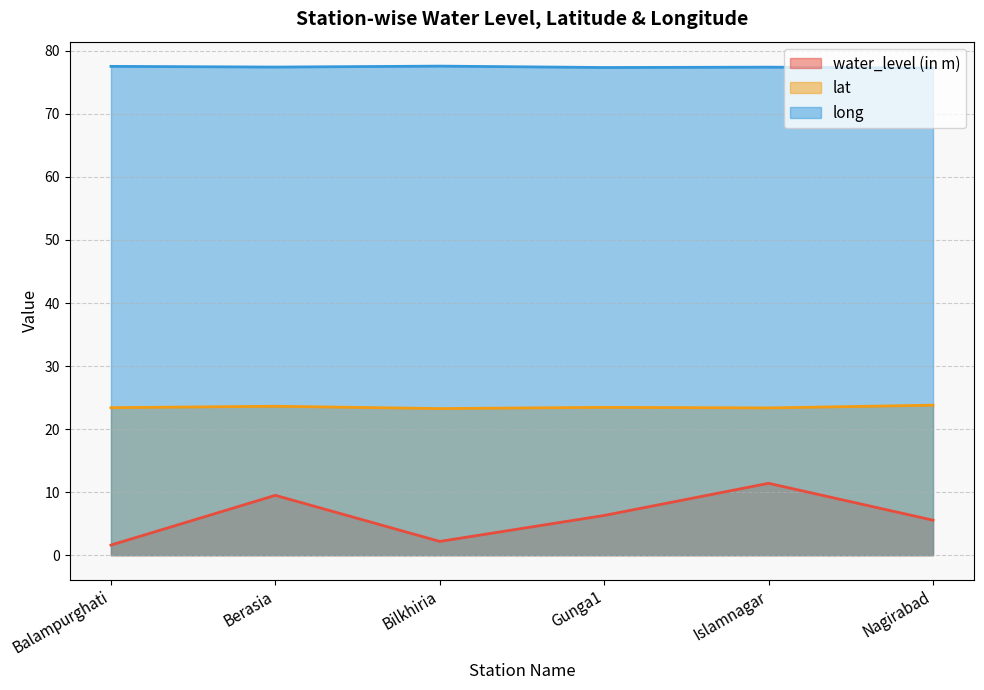

What is the difference between the maximum and minimum values in the long series?

0.3